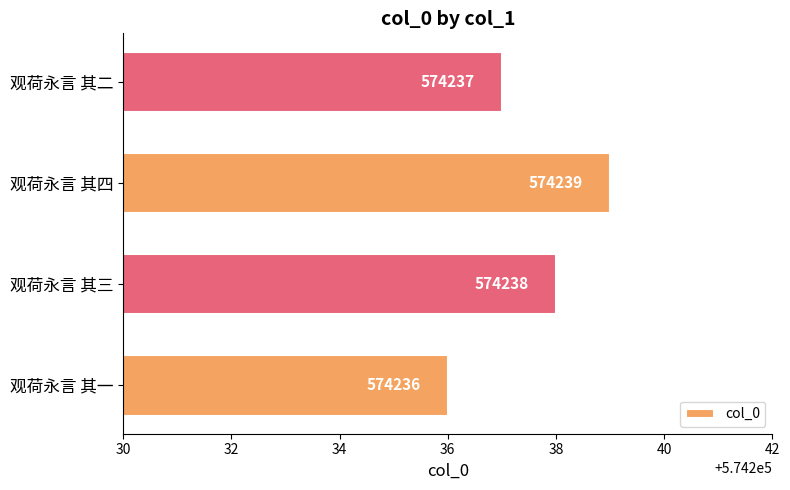

Which has a higher value, 观荷永言 其一 or 观荷永言 其二?

观荷永言 其二